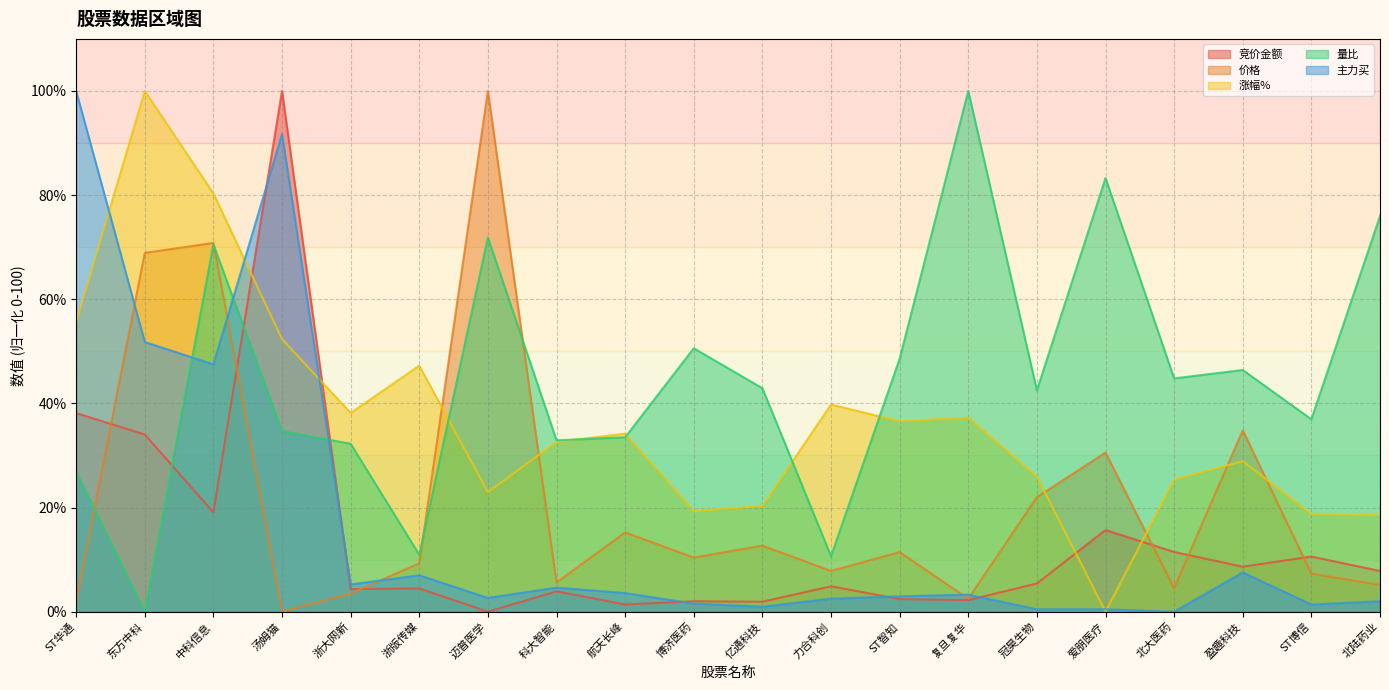

Where is the first local minimum for 主力买?

中科信息